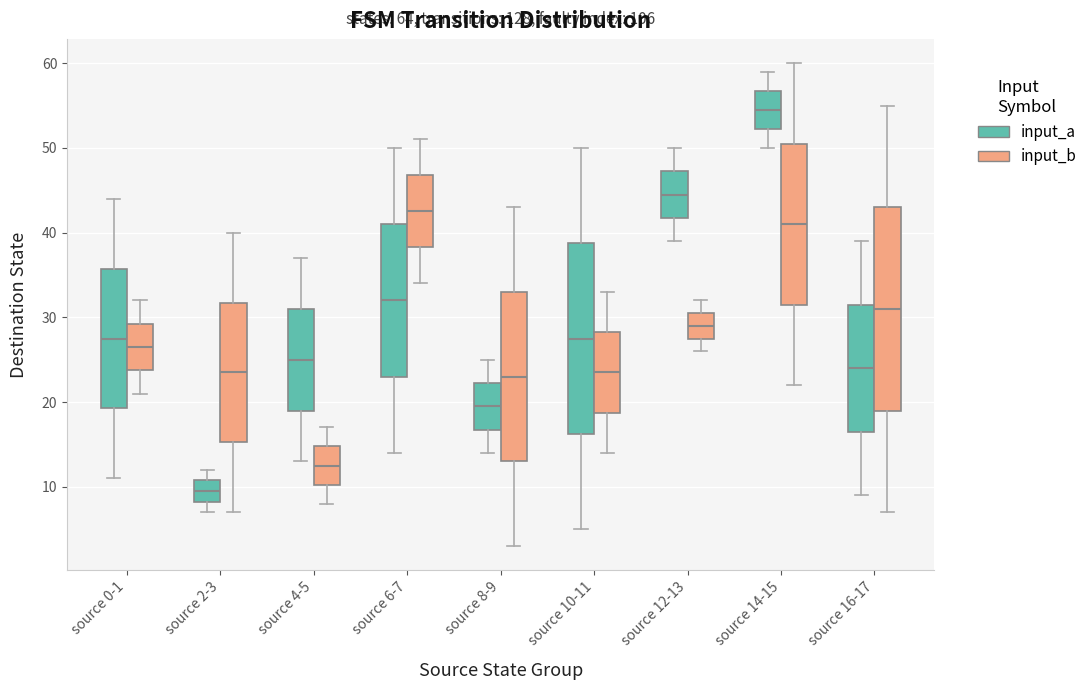

Which box's median line is the lowest?

source 2-3 (input_a)